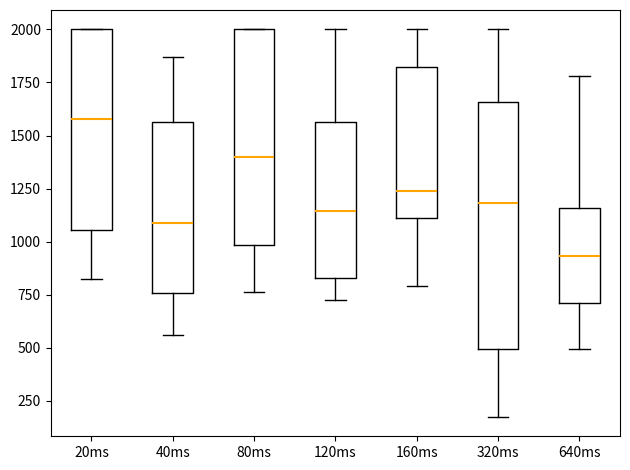

Which box's median line is the lowest?

640ms